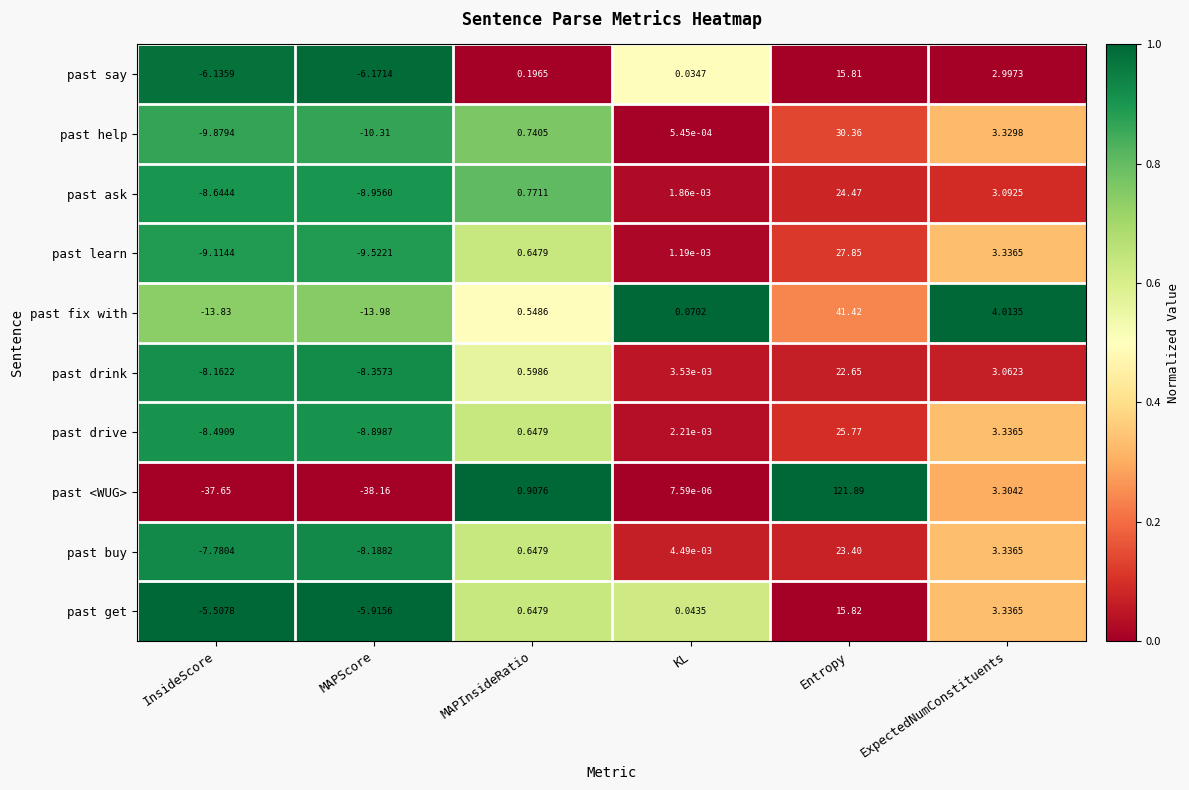

Where is past learn nearest to the value 9?

ExpectedNumConstituents